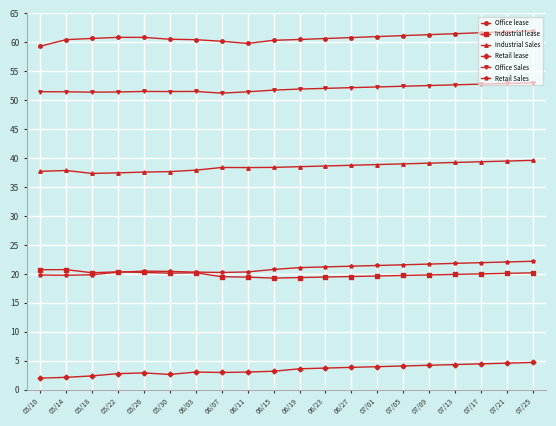

What is the spread (max minus min) of values at 07/17?

57.2